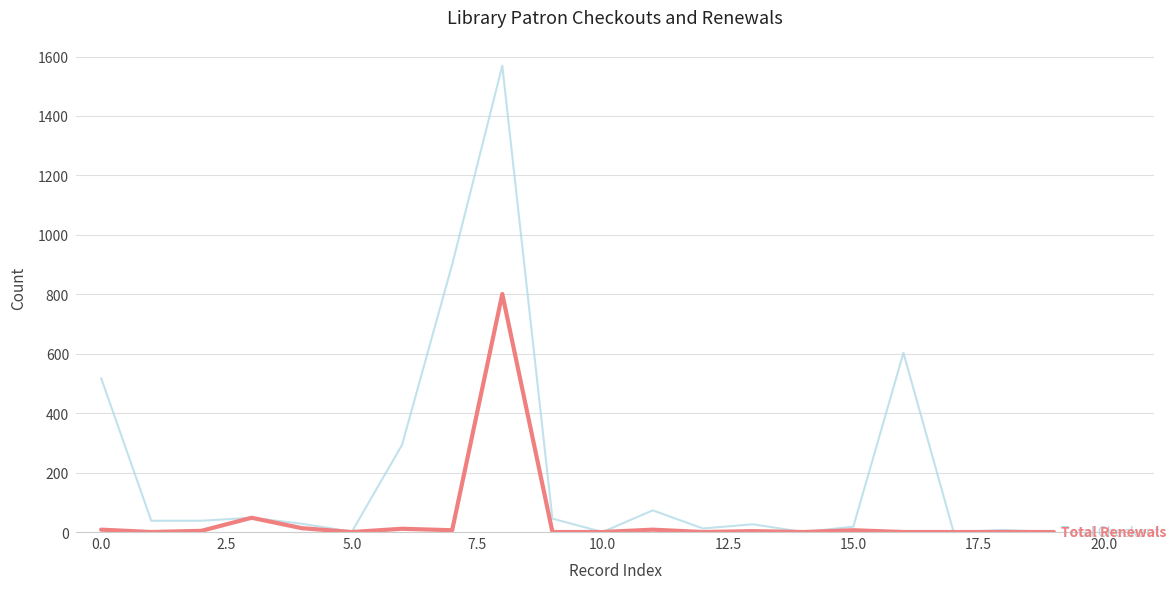

What is the maximum value shown in the chart?

1569